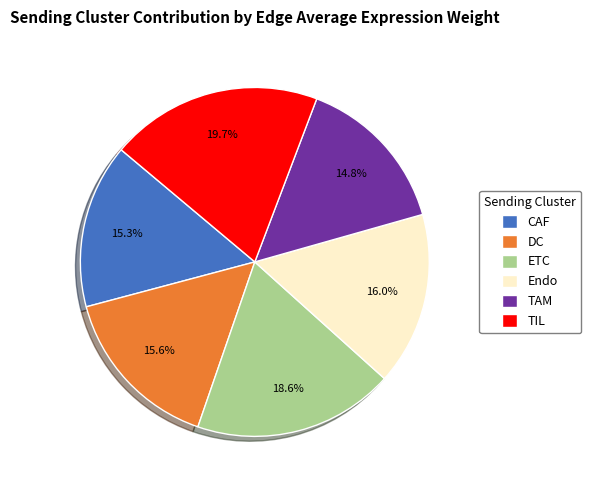

Which has a higher value, DC or TIL?

TIL